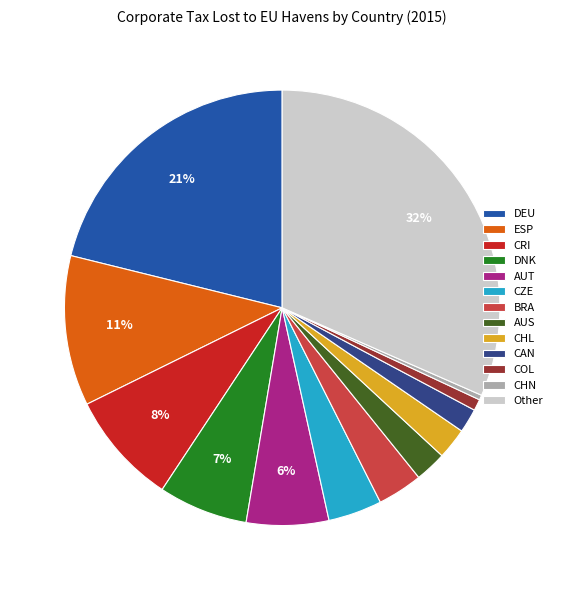

Is it true that BRA is 11% of the pie?

False